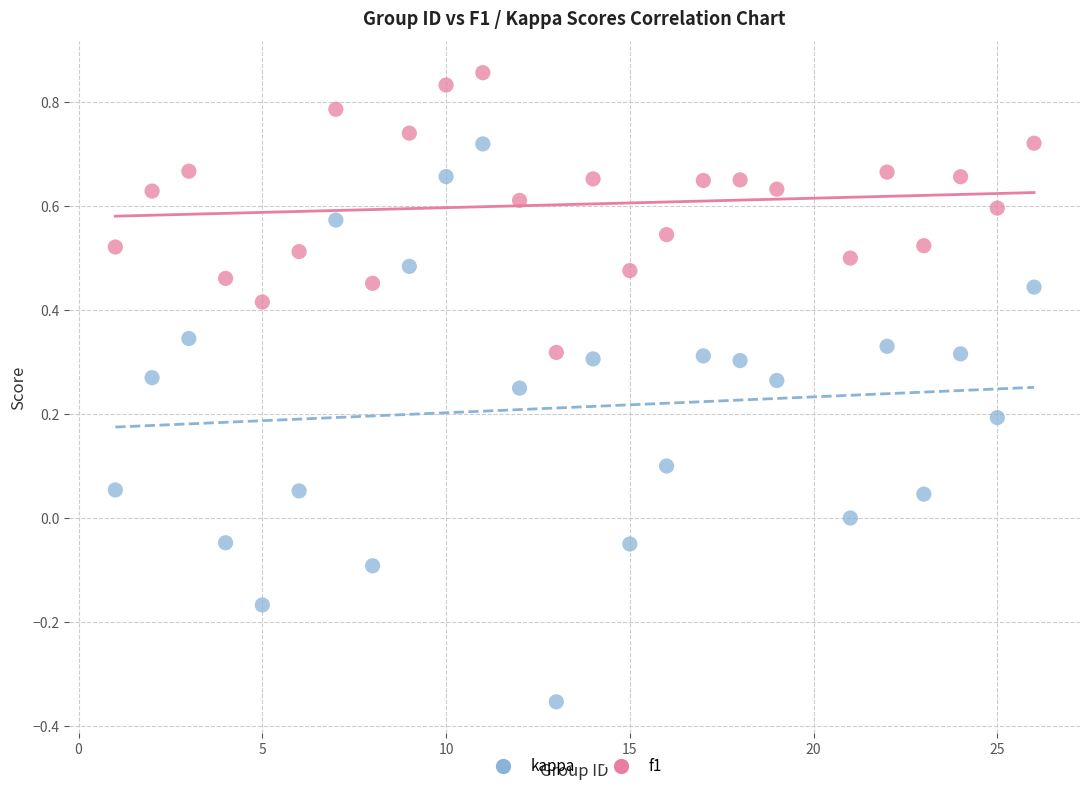

Which series has the largest Y range (max minus min)?

kappa